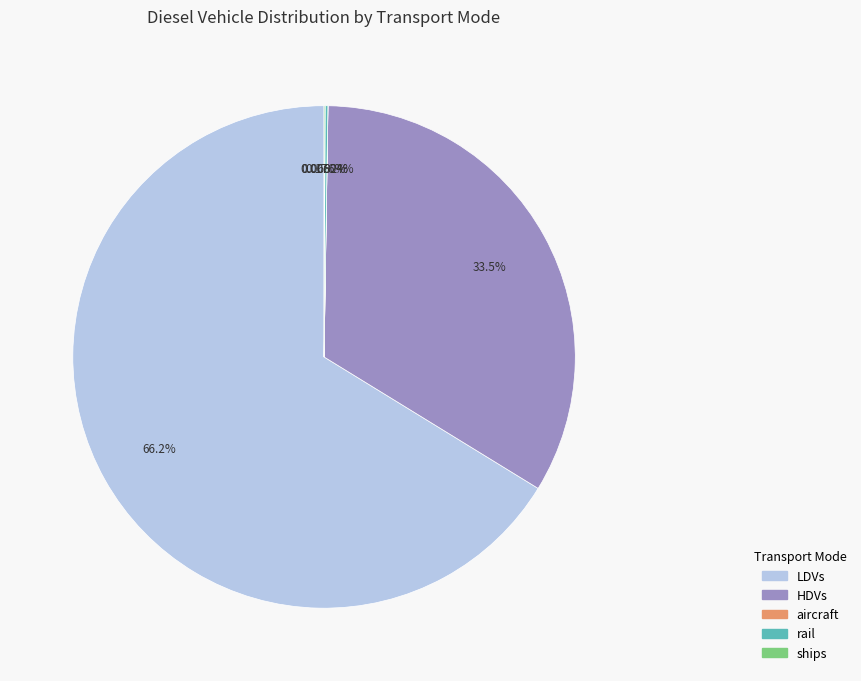

Which category has the biggest portion of the pie?

LDVs